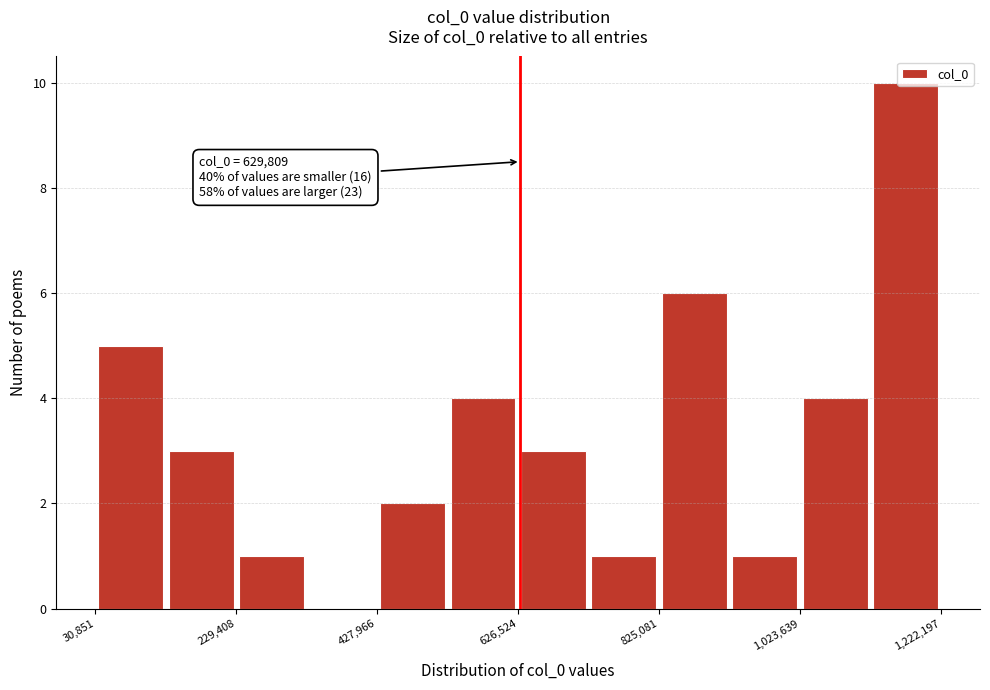

Which range on the x-axis has the tallest bar?

1120000 to 1220000